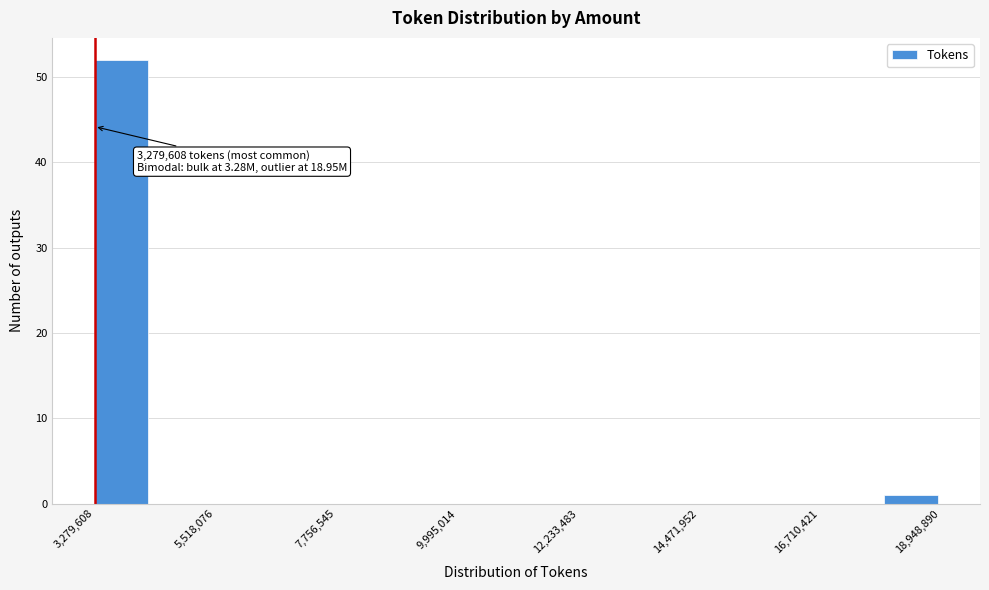

Read against the x-axis, roughly where is the centre of the tallest bar?

4000000